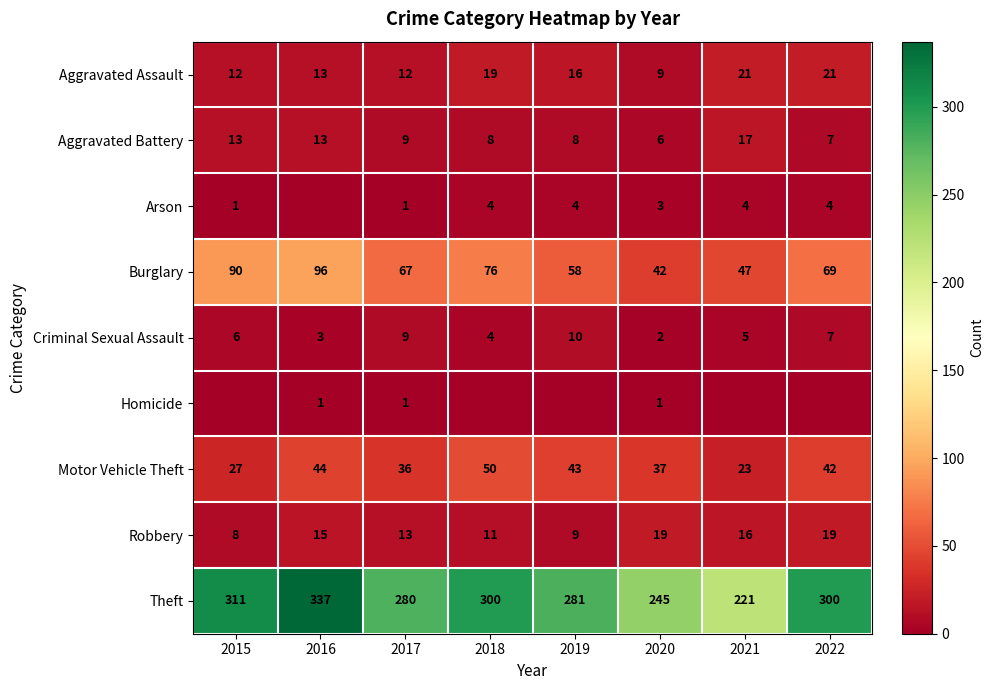

How many Burglary values are between 58 and 90?

5